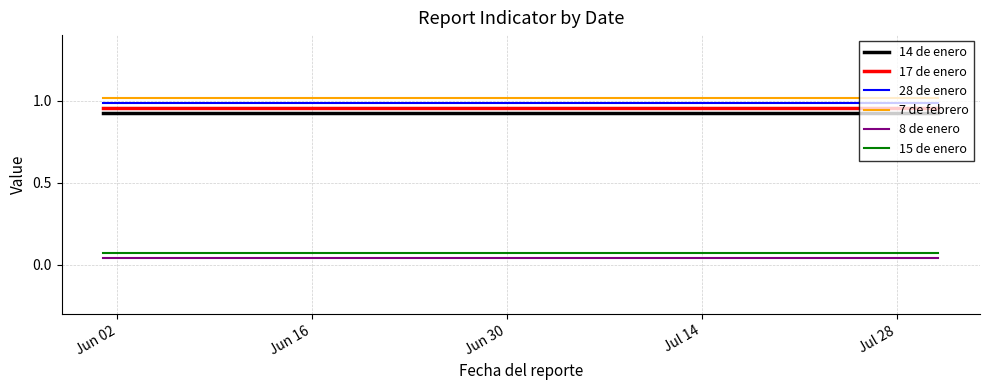

True or false: 7 de febrero and 28 de enero cross at least once.

False